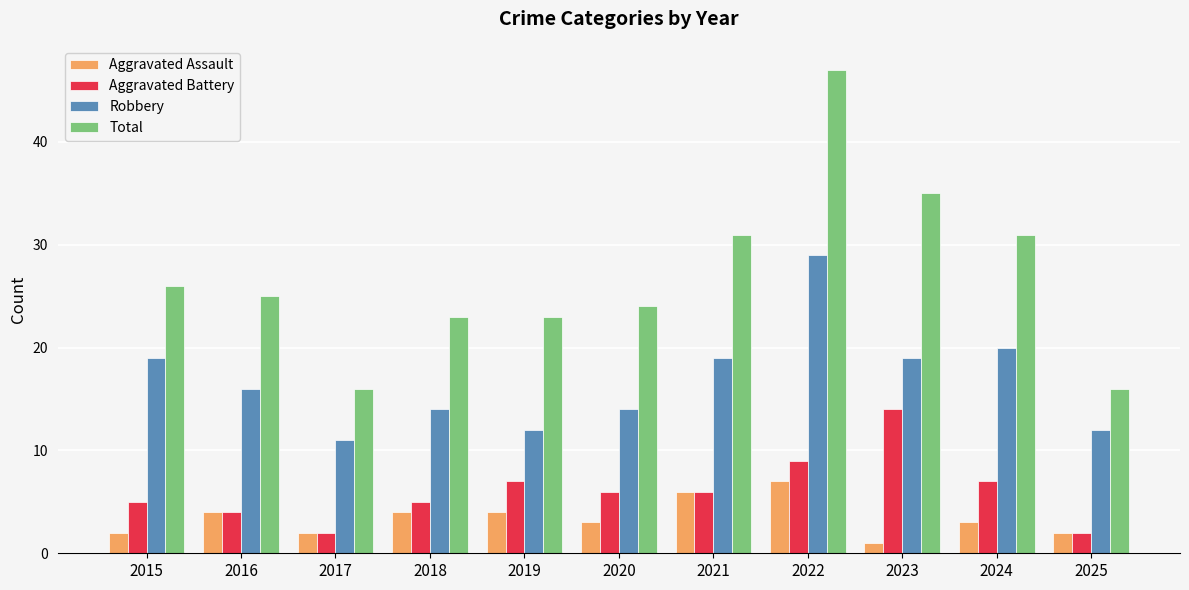

True or false: Robbery has a value of 4 at 2019.

False